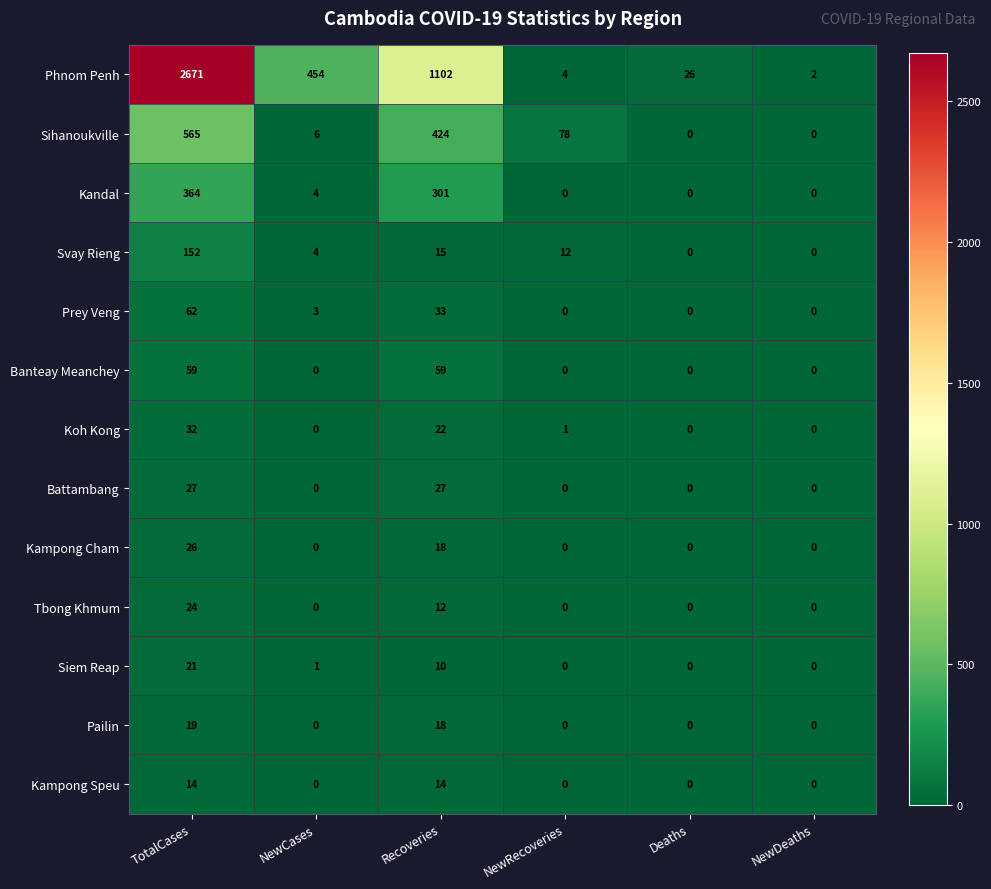

What is the approximate value of Prey Veng at TotalCases?

62